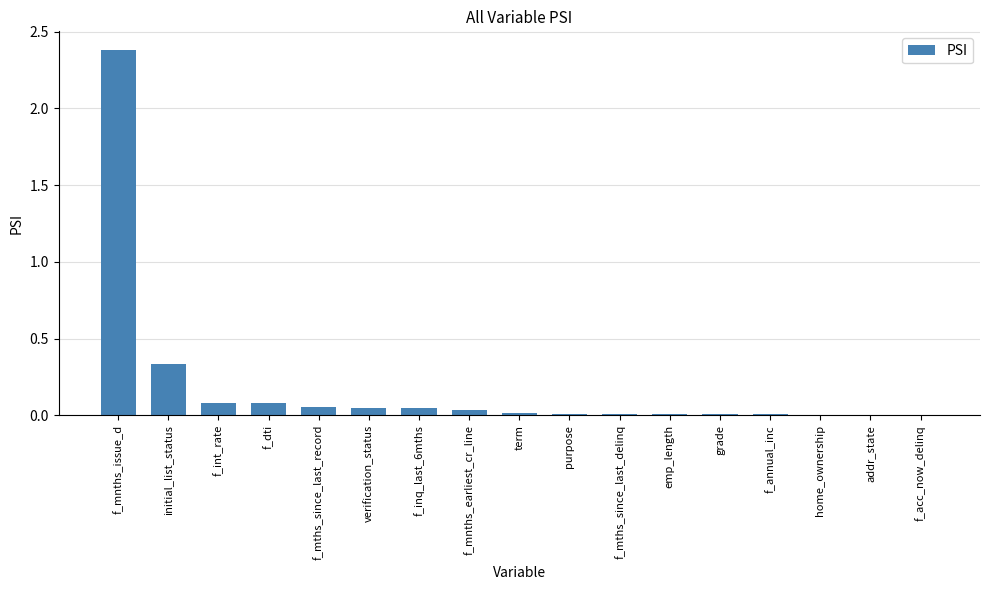

What is the sum of the values at f_int_rate and initial_list_status?

0.4